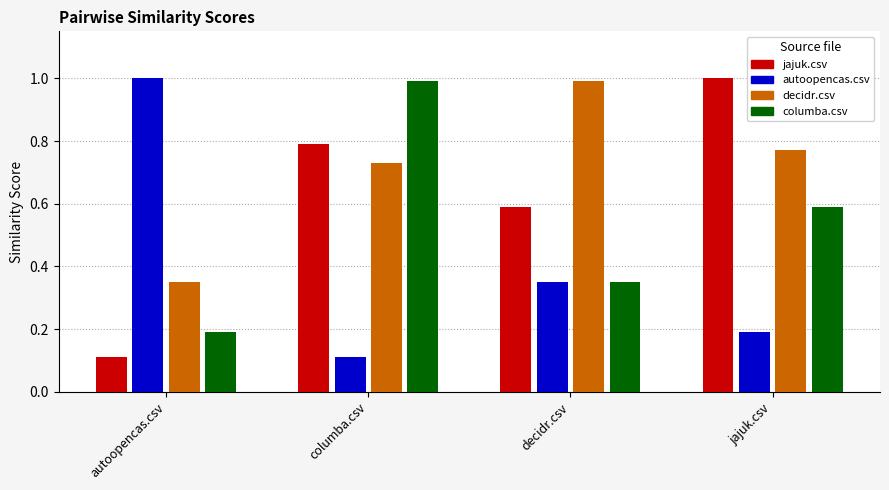

At which category is the sum across all series the highest?

columba.csv